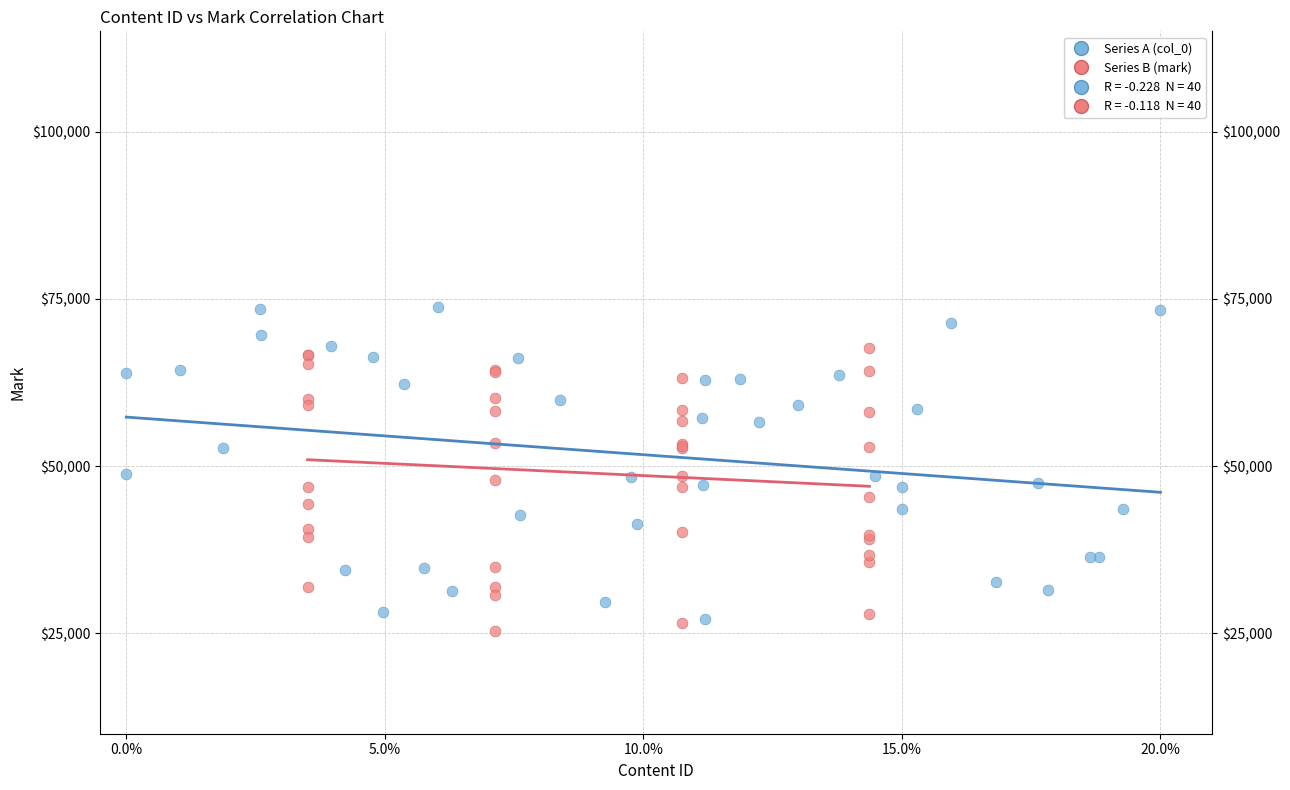

Which series contains the highest Y value?

Series A (col_0)